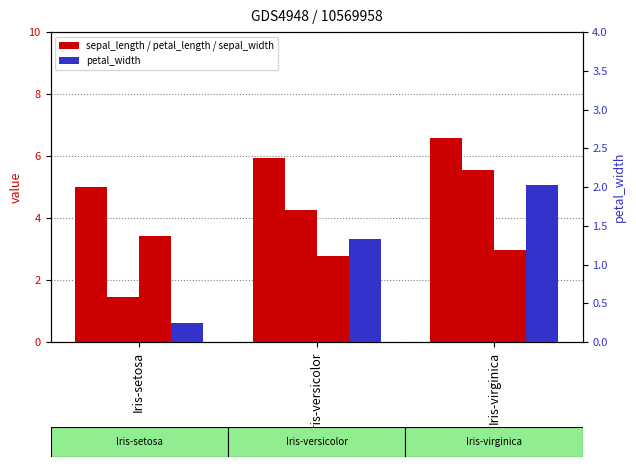

What are all the series names shown in the legend?

sepal_length, petal_length, sepal_width, petal_width